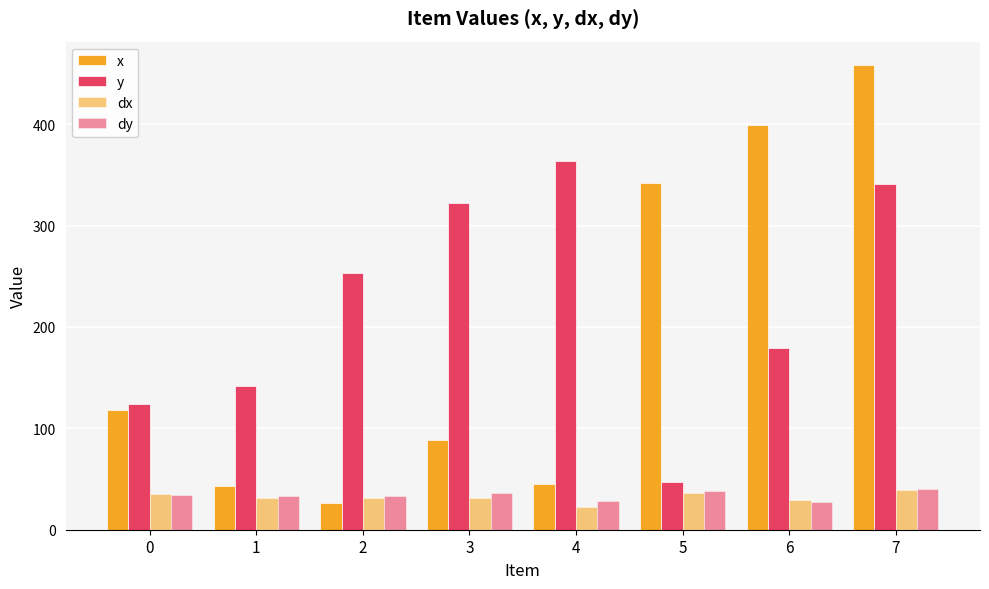

Count the number of data series in this chart.

4